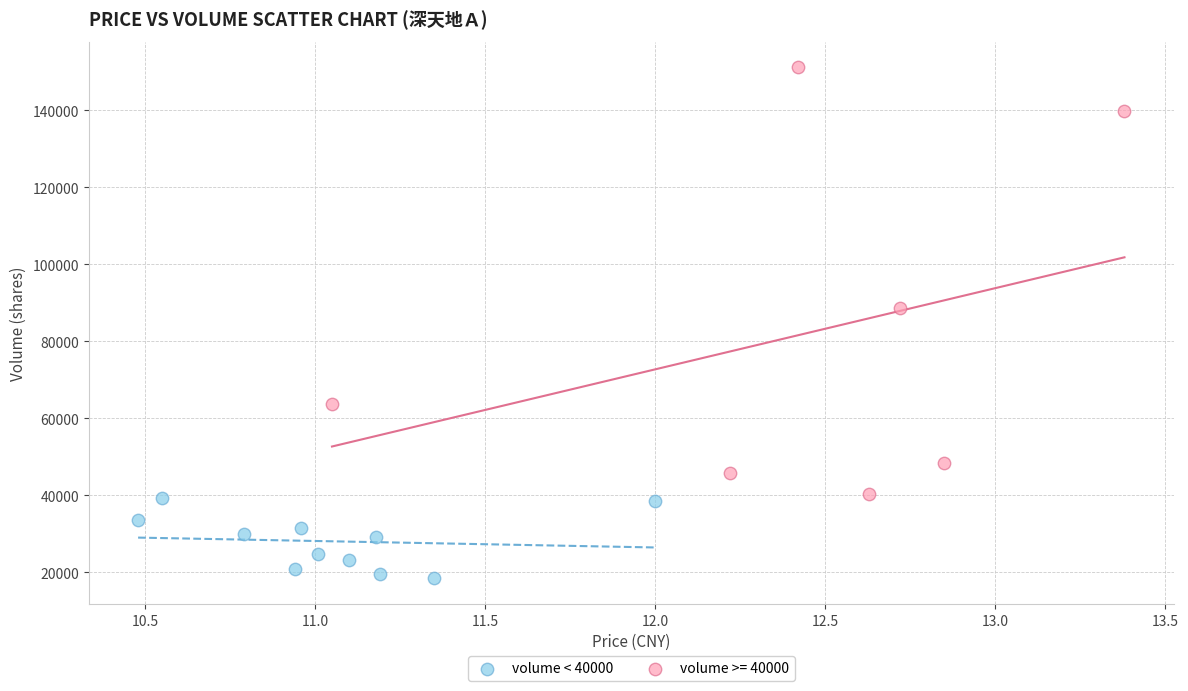

Which series has the widest spread of Y values?

volume >= 40000